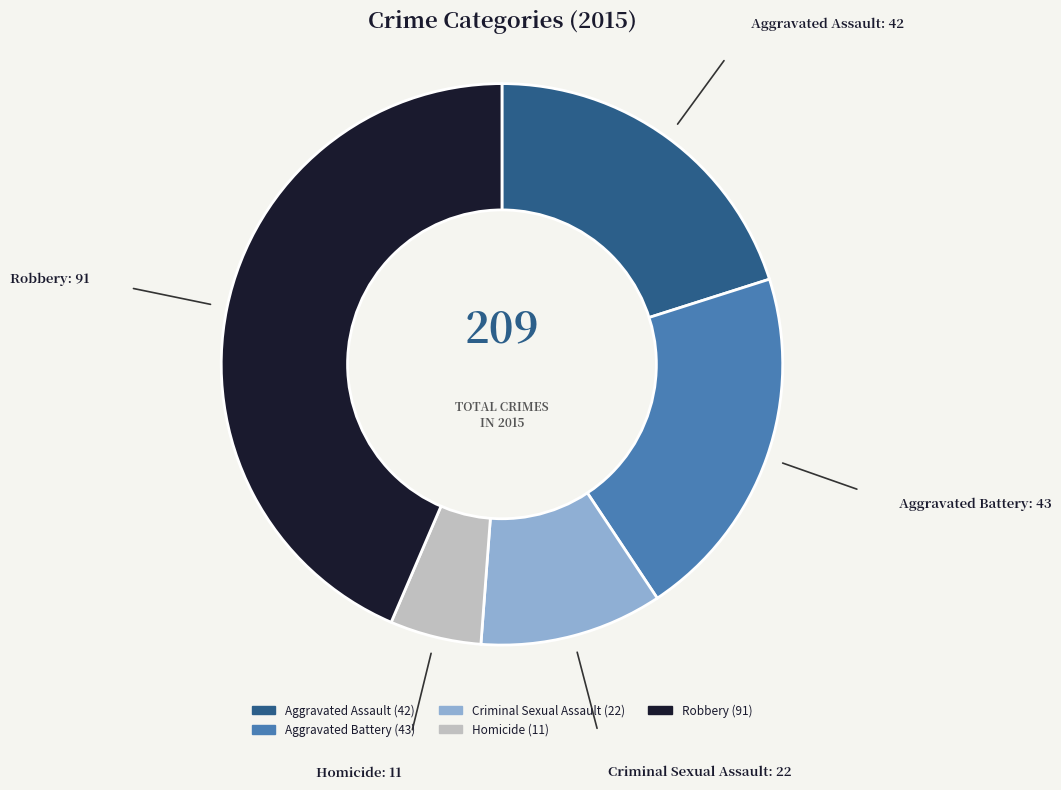

What is the largest slice in the pie chart?

Robbery